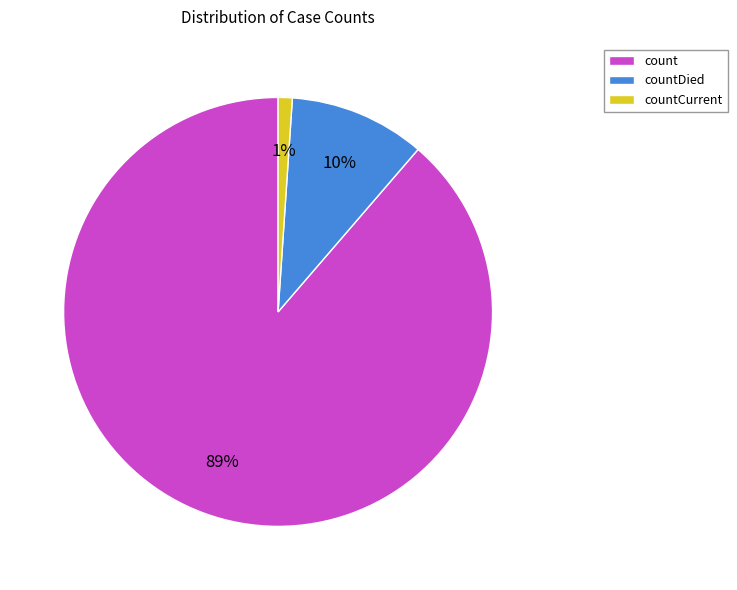

To the nearest percent, what is the difference between the countDied and countCurrent slice percentages?

9%